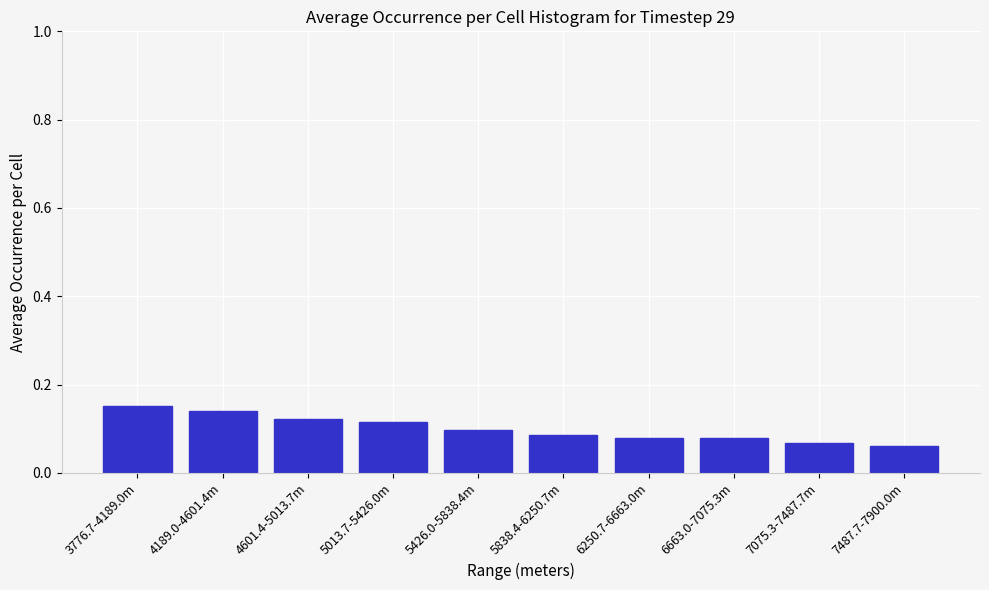

The value at 4189.0-4601.4m is 0.1. True or false?

True